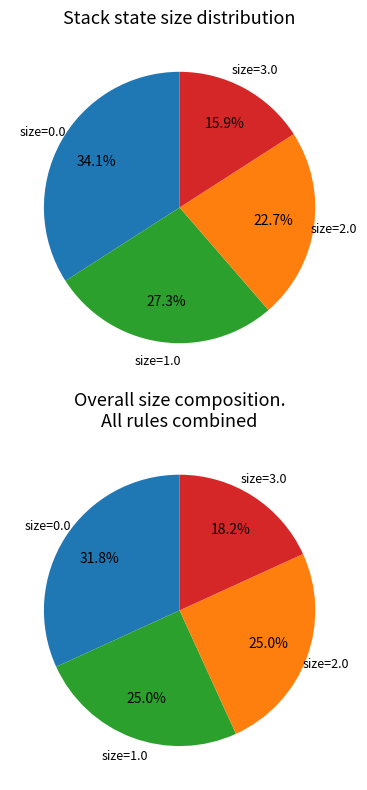

Rank the categories by value from lowest to highest.

size == "3.0", size == "2.0", size == "1.0", size == "0.0"